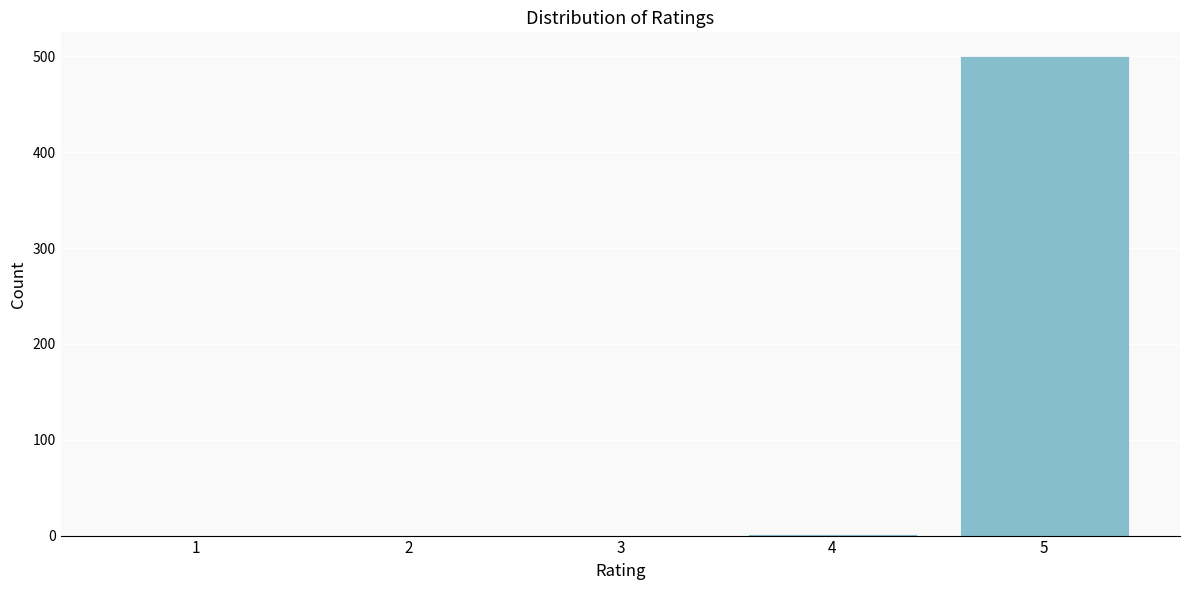

Which range on the x-axis has the tallest bar?

4.5 to 5.5